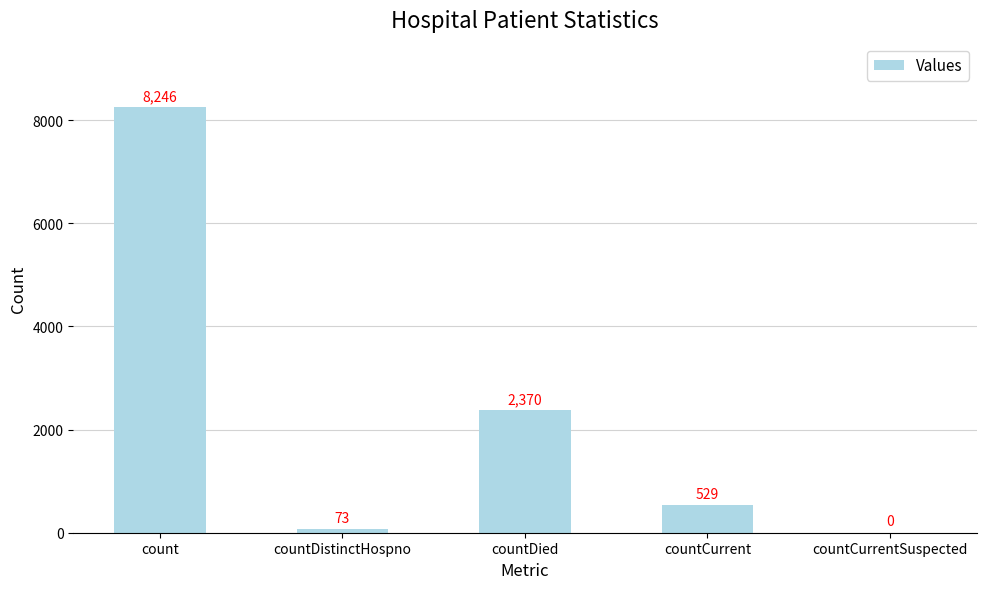

Are the bars horizontal?

No